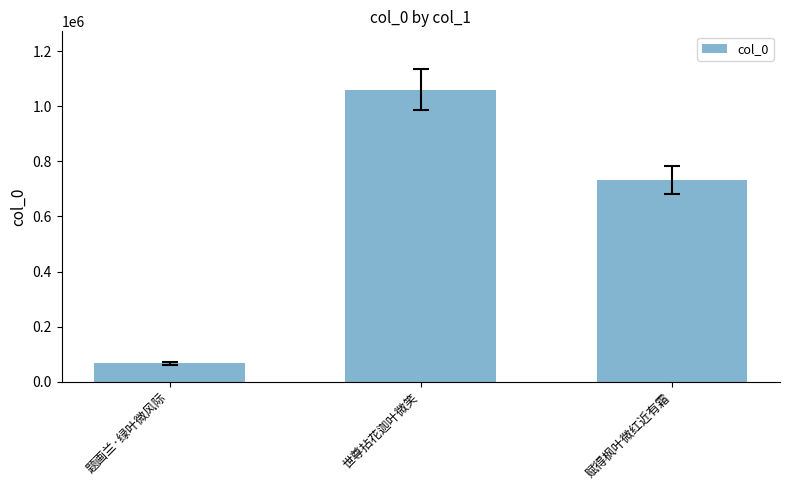

Reading left to right, list all the values displayed in this chart.

题画兰·绿叶微风际=65629	世尊拈花迦叶微笑=1060881	赋得枫叶微红近有霜=732823